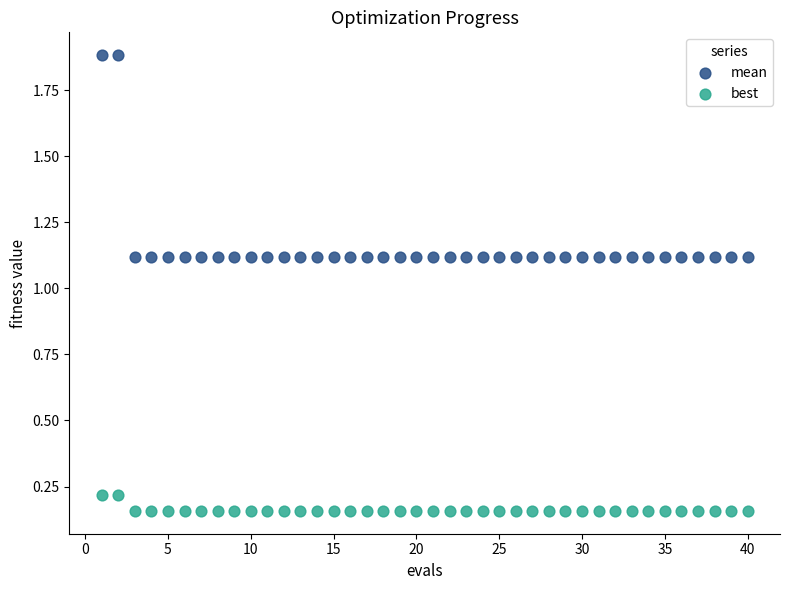

Which series contains the highest Y value?

mean